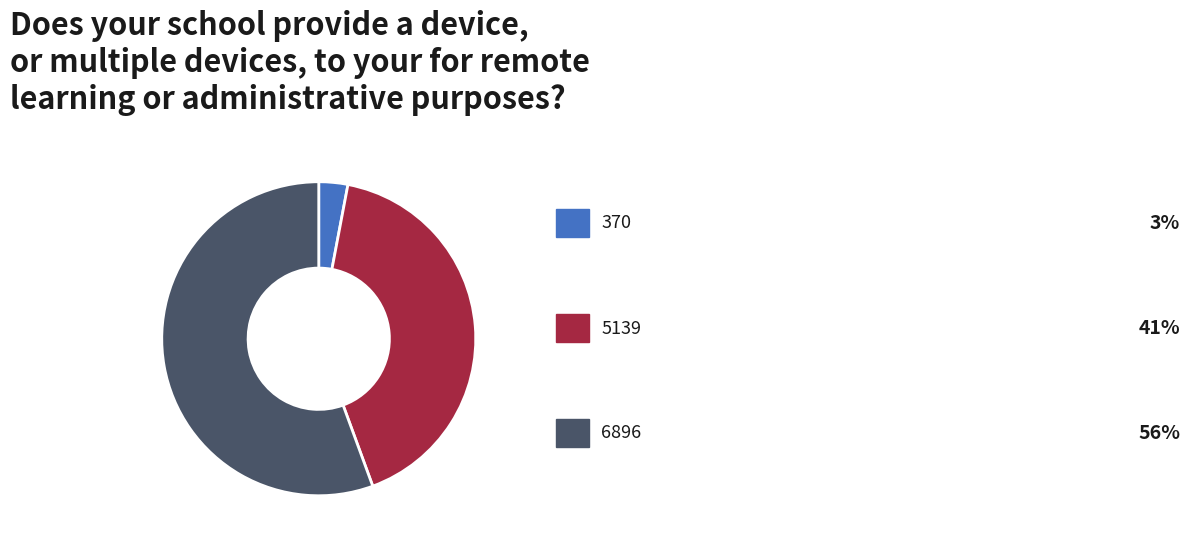

Count the number of slices in the pie.

3